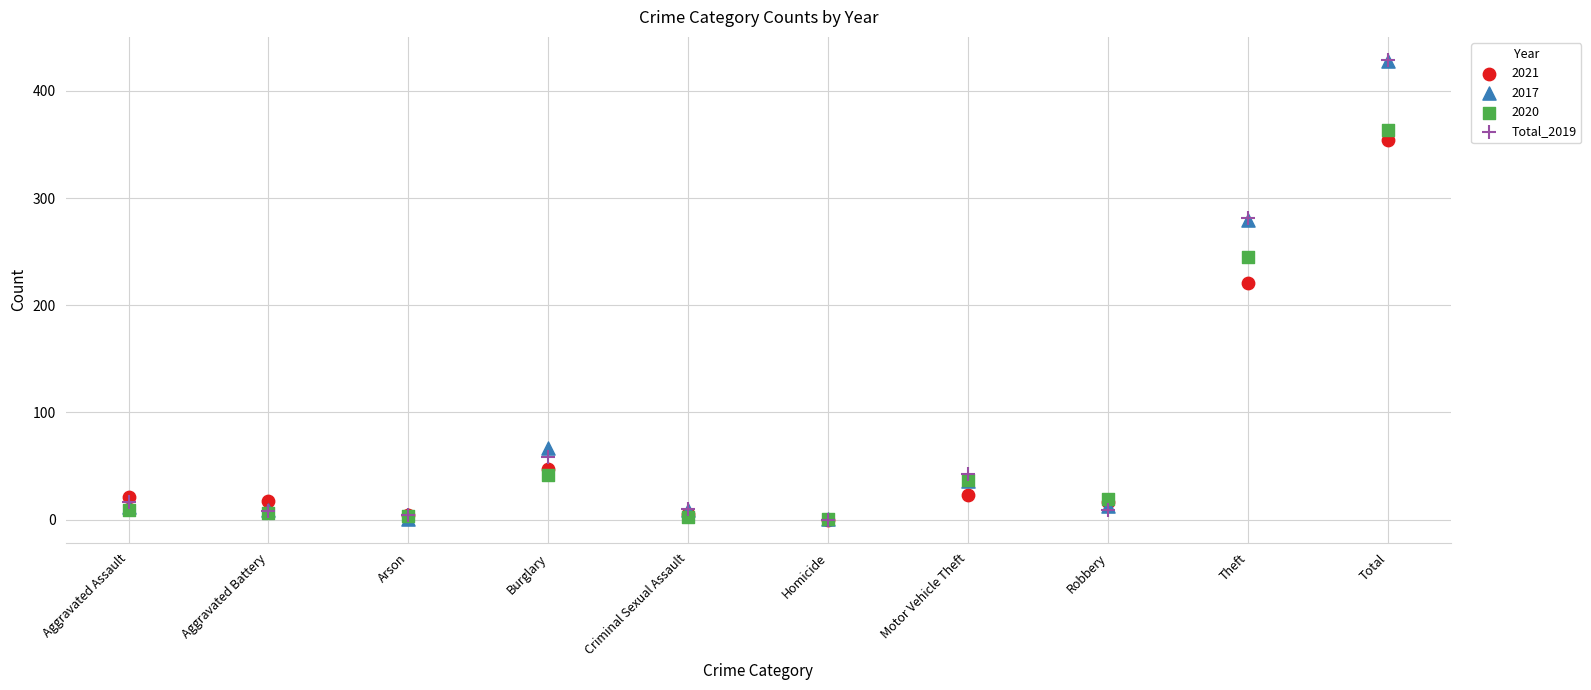

Across all series, what Y value is closest to 214?

221